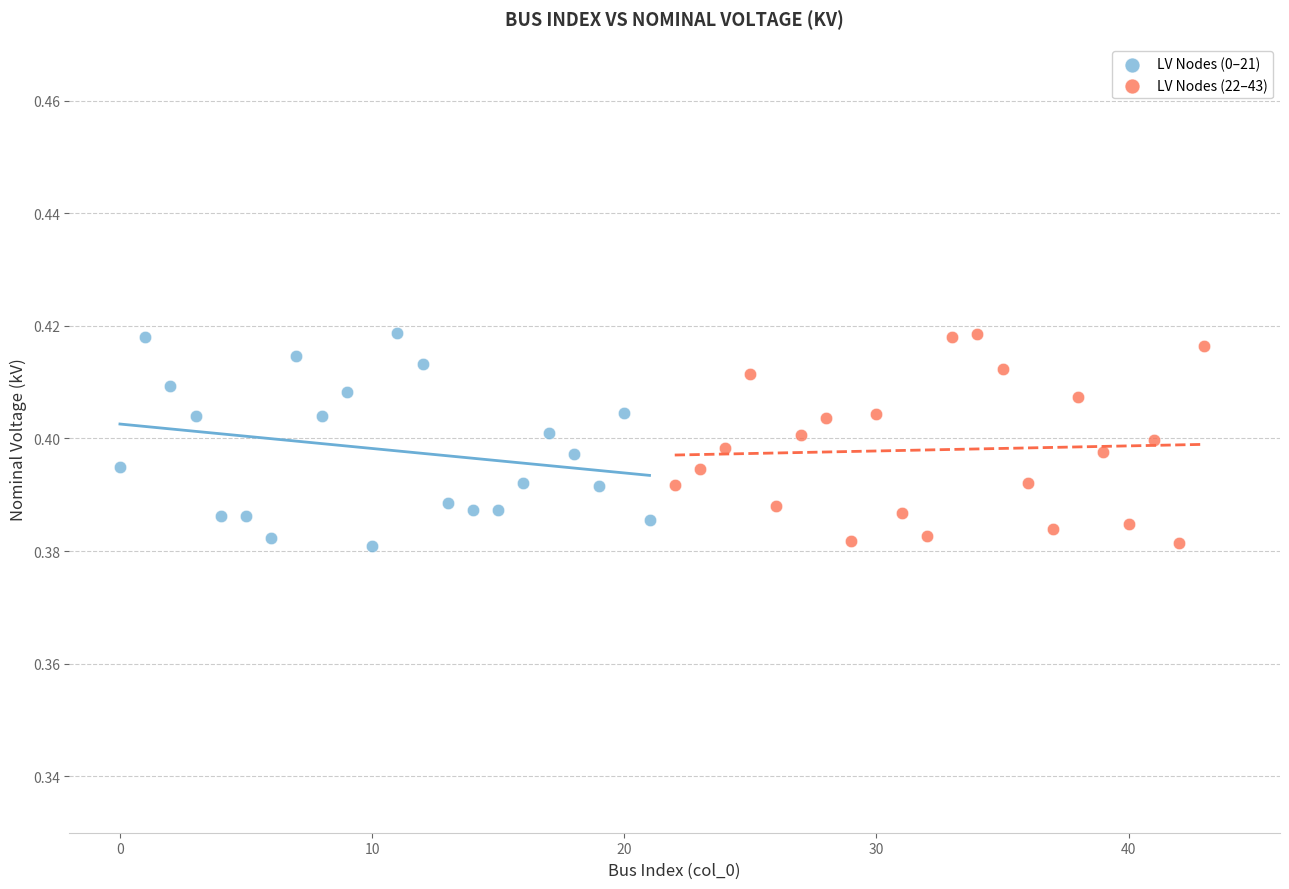

What are all the series names shown in the legend?

LV Nodes (0–21), LV Nodes (22–43)